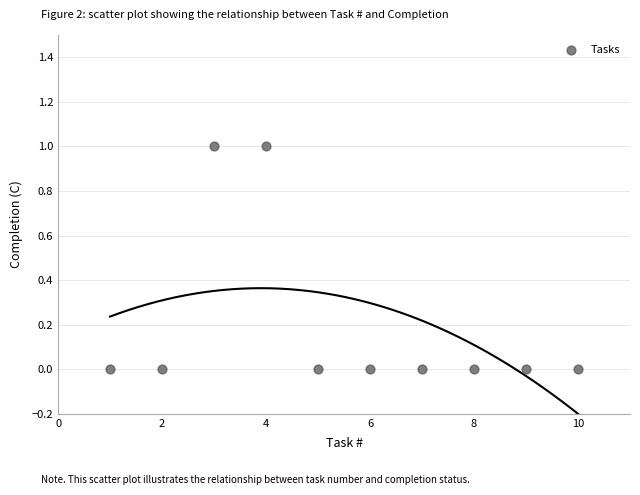

What is the range of X values (max minus min)?

9